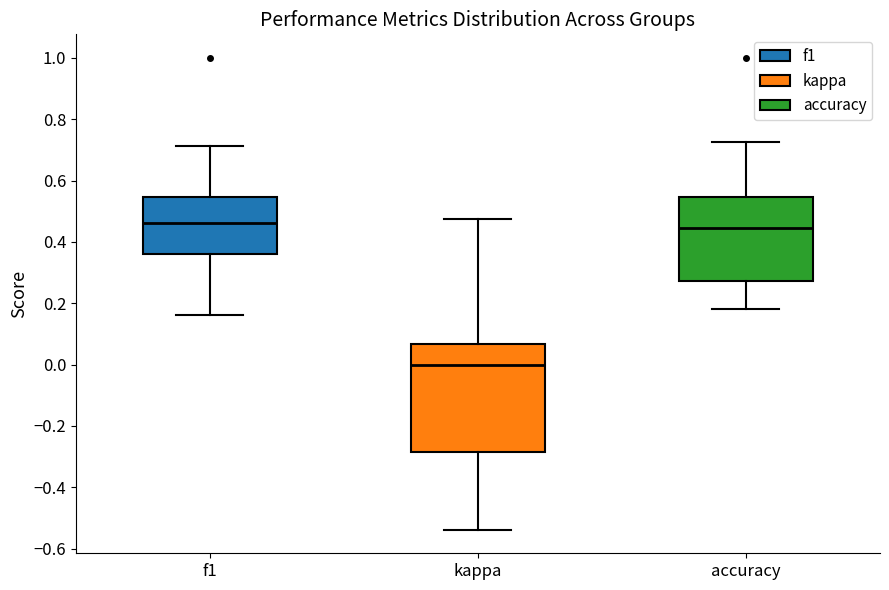

Reading left to right, read every box against the y-axis: the position of its median line, the range the box covers, and the ends of its whiskers. The values are not printed on the chart, so give them approximately, as read against the axis.

f1: median 0.46, box 0.36 to 0.54, whiskers 0.16 to 0.72
kappa: median 0.00, box -0.28 to 0.06, whiskers -0.54 to 0.48
accuracy: median 0.44, box 0.28 to 0.54, whiskers 0.18 to 0.72